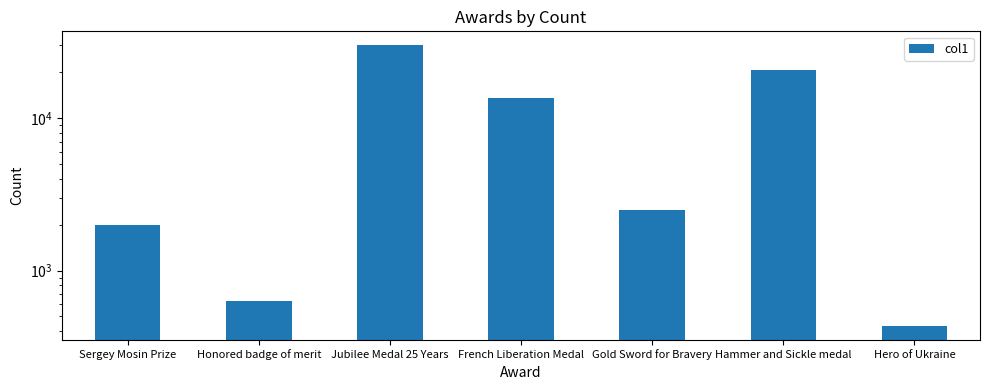

Are the bars grouped side by side (vs. stacked)?

No